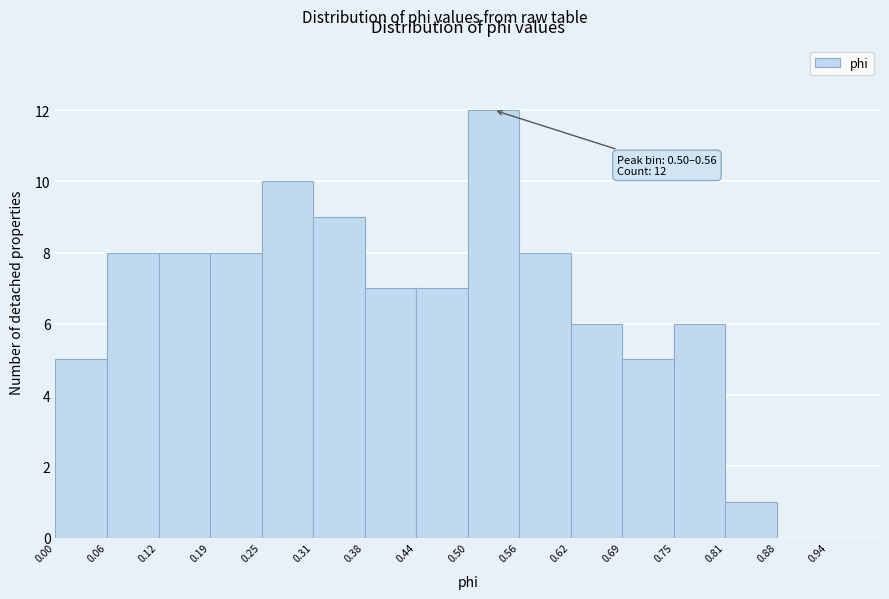

Which range on the x-axis has the tallest bar?

0.50 to 0.56